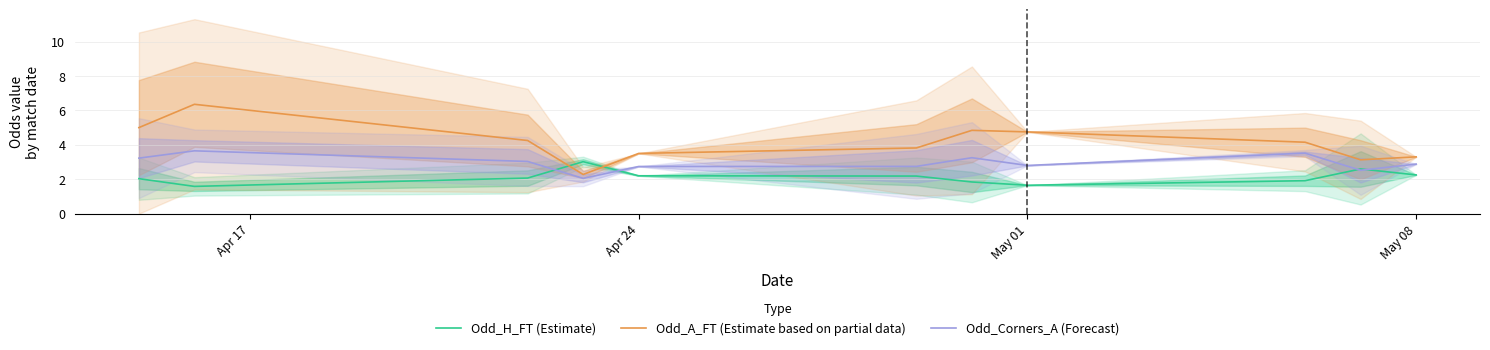

How many interior local peaks does the Odd_A_FT (Estimate based on partial data) series have?

2